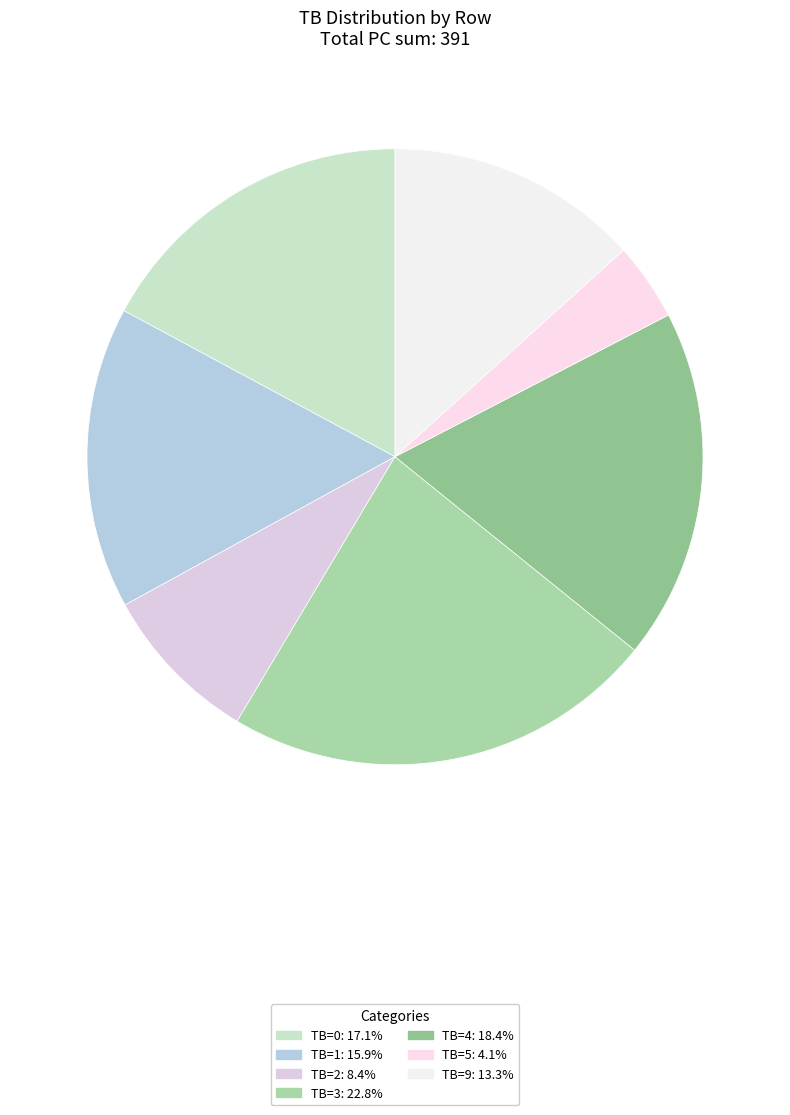

How many segments does this pie chart have?

7